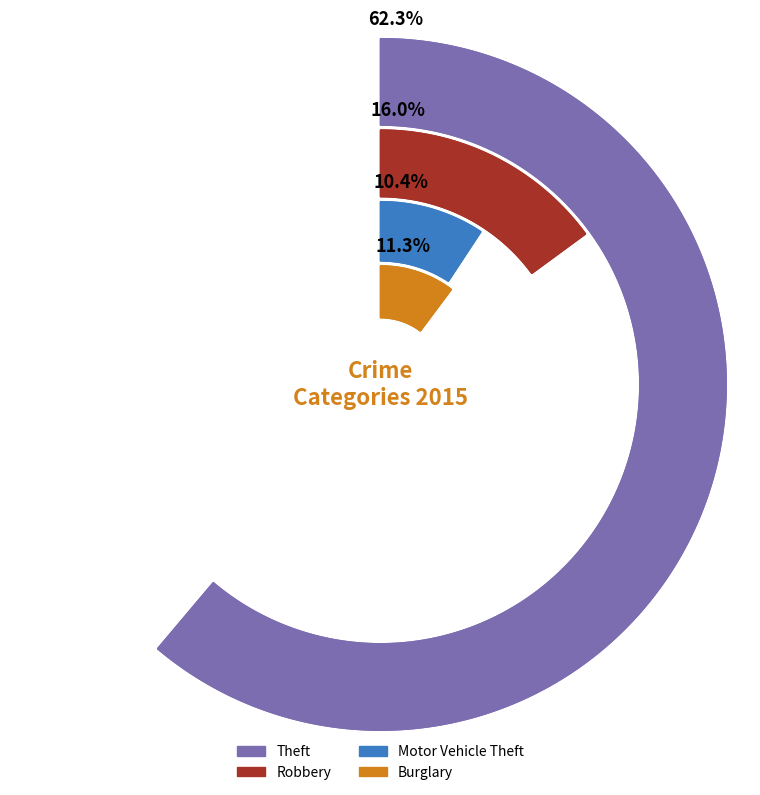

Does Burglary represent more than half of the total?

No